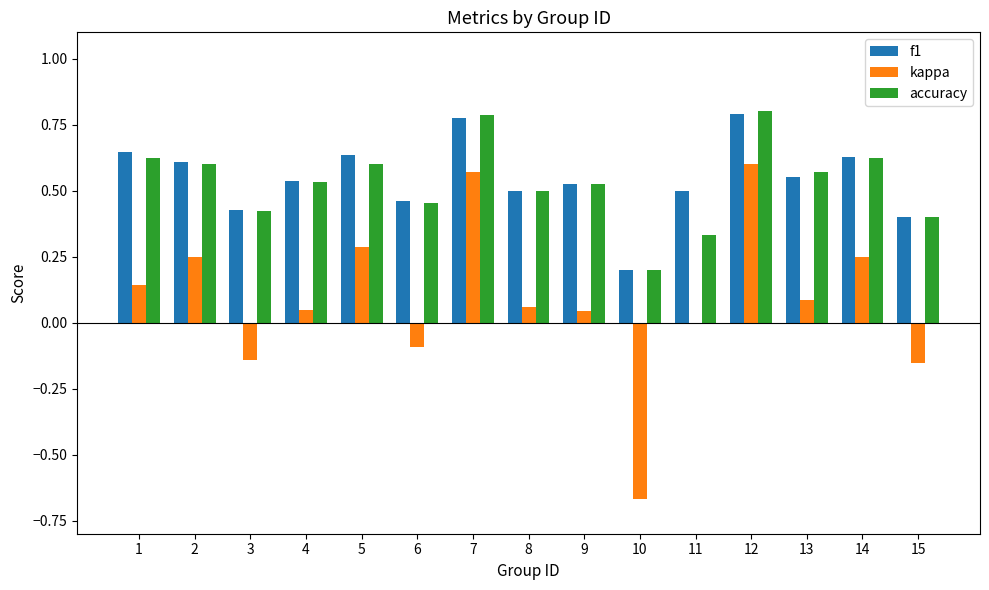

True or false: f1 has a value of 0.5 at 6.

True